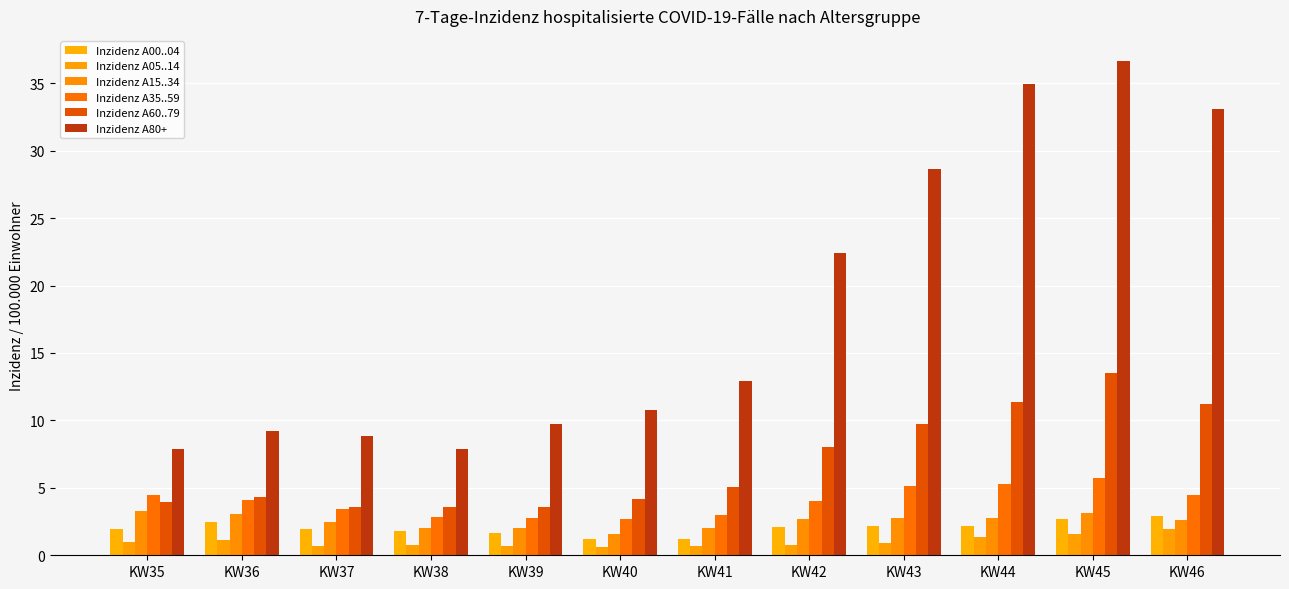

At which category does the chart reach its peak across all series?

KW45